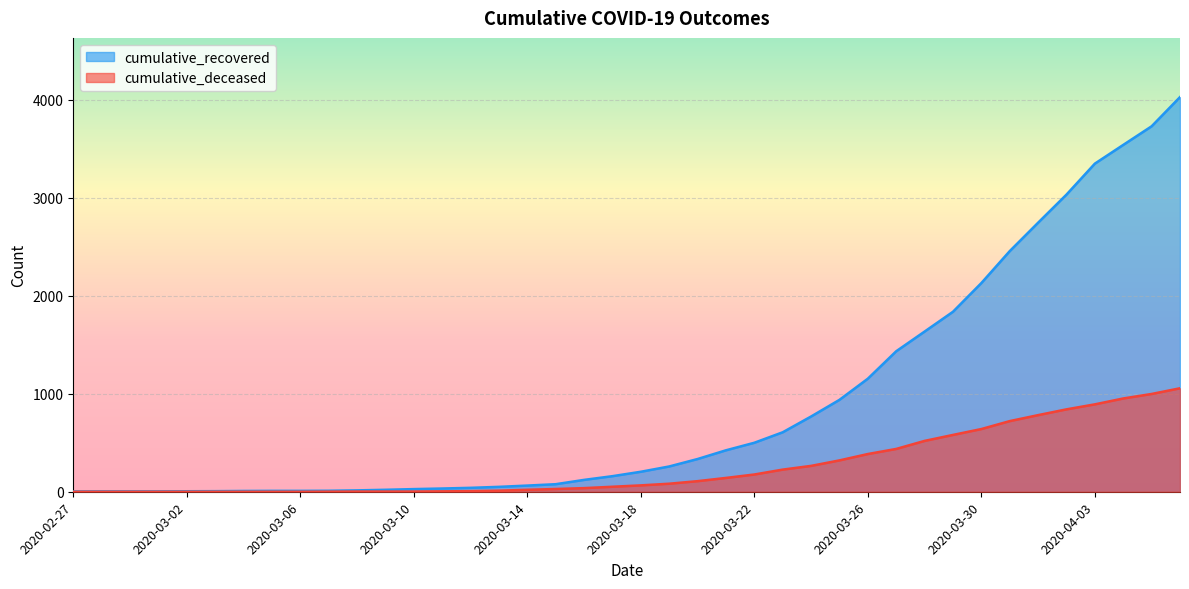

Reading right to left, what are all the values shown in this chart?

cumulative_recovered: 2020-04-06=4028	2020-04-05=3730	2020-04-04=3540	2020-04-03=3349	2020-04-02=3033	2020-04-01=2746	2020-03-31=2456	2020-03-30=2130	2020-03-29=1837	2020-03-28=1635	2020-03-27=1434	2020-03-26=1154	2020-03-25=938	2020-03-24=768	2020-03-23=607	2020-03-22=500	2020-03-21=423	2020-03-20=334	2020-03-19=258	2020-03-18=204	2020-03-17=159	2020-03-16=121	2020-03-15=77	2020-03-14=63	2020-03-13=50	2020-03-12=40	2020-03-11=33	2020-03-10=27	2020-03-09=20	2020-03-08=14	2020-03-07=10	2020-03-06=9	2020-03-05=9	2020-03-04=8	2020-03-03=6	2020-03-02=5	2020-03-01=4	2020-02-29=4	2020-02-28=4	2020-02-27=3
cumulative_deceased: 2020-04-06=1056	2020-04-05=998	2020-04-04=952	2020-04-03=892	2020-04-02=841	2020-04-01=782	2020-03-31=721	2020-03-30=640	2020-03-29=580	2020-03-28=519	2020-03-27=437	2020-03-26=385	2020-03-25=320	2020-03-24=264	2020-03-23=226	2020-03-22=176	2020-03-21=141	2020-03-20=108	2020-03-19=82	2020-03-18=65	2020-03-17=51	2020-03-16=37	2020-03-15=28	2020-03-14=20	2020-03-13=11	2020-03-12=6	2020-03-11=4	2020-03-10=2	2020-03-09=2	2020-03-08=2	2020-03-07=1	2020-03-06=0	2020-03-05=0	2020-03-04=0	2020-03-03=0	2020-03-02=0	2020-03-01=0	2020-02-29=0	2020-02-28=0	2020-02-27=0